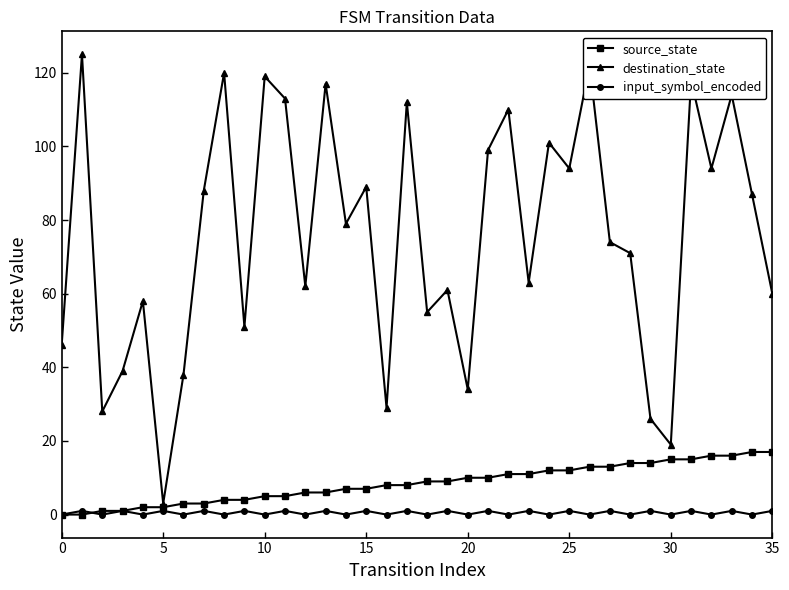

Does the chart have visible grid lines?

No